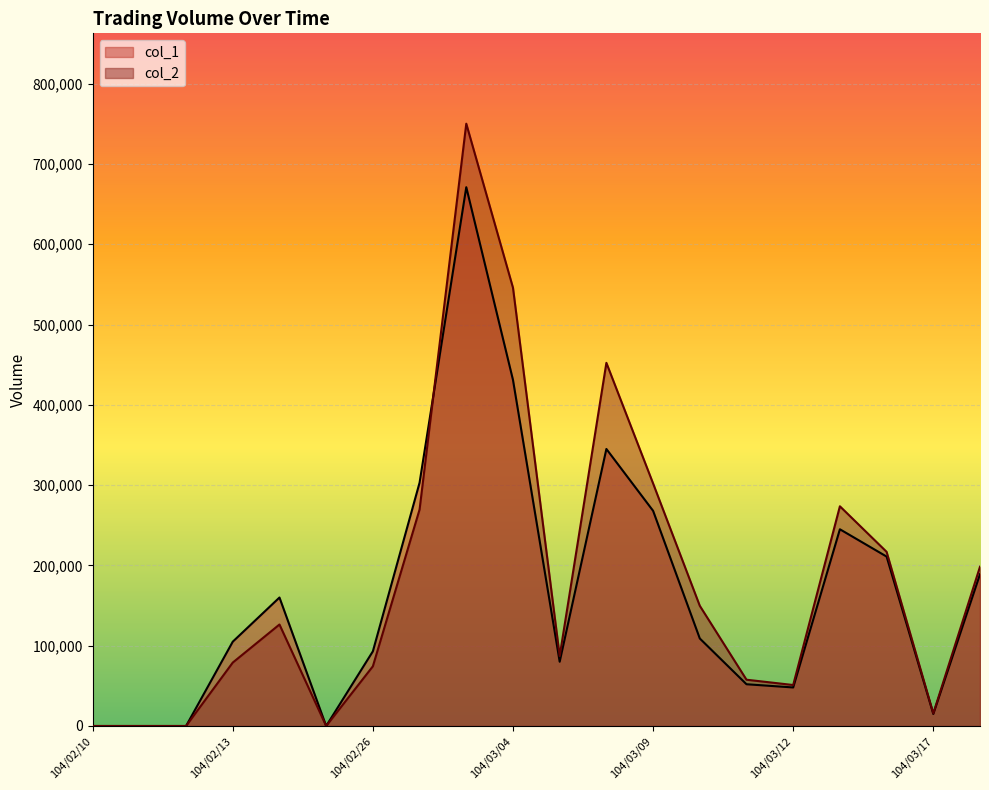

What is the sum of all col_1 values?

3325000